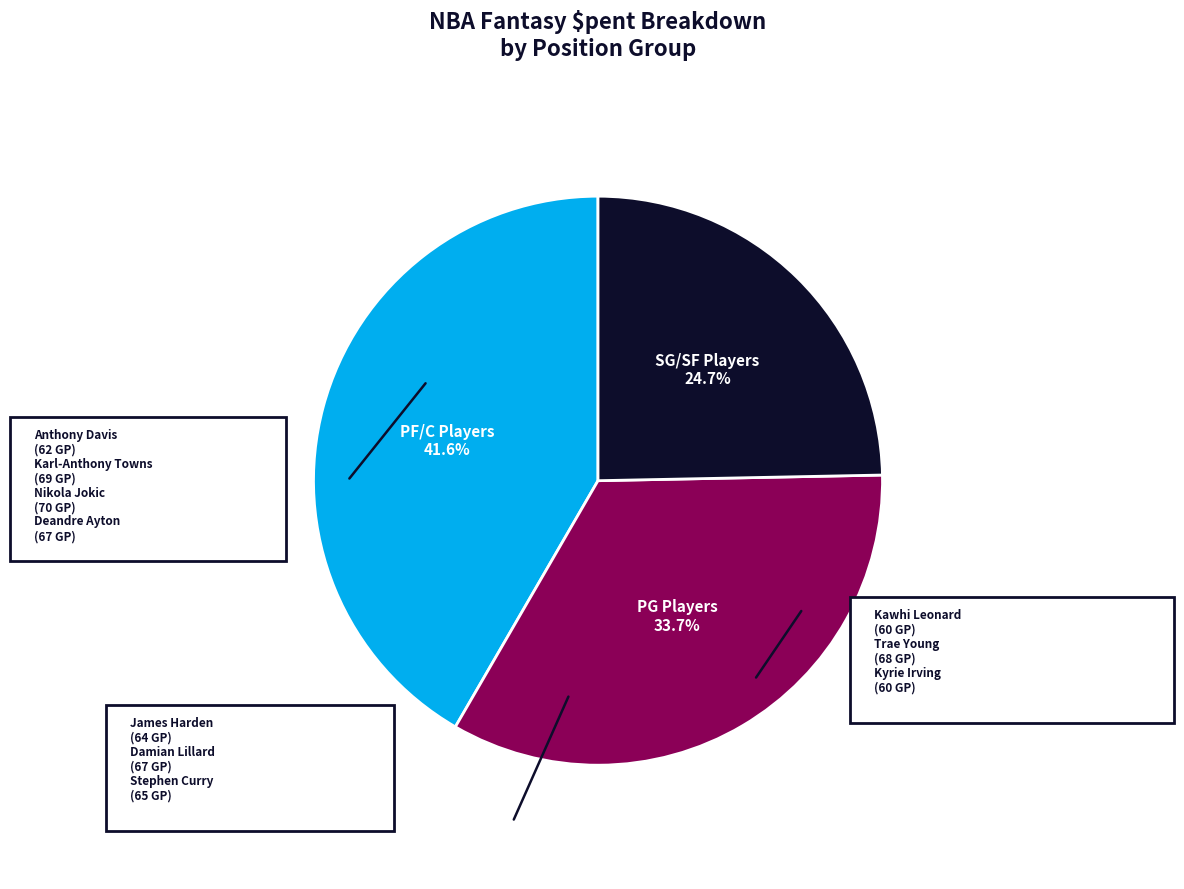

Is there any slice that represents more than half of the pie?

No